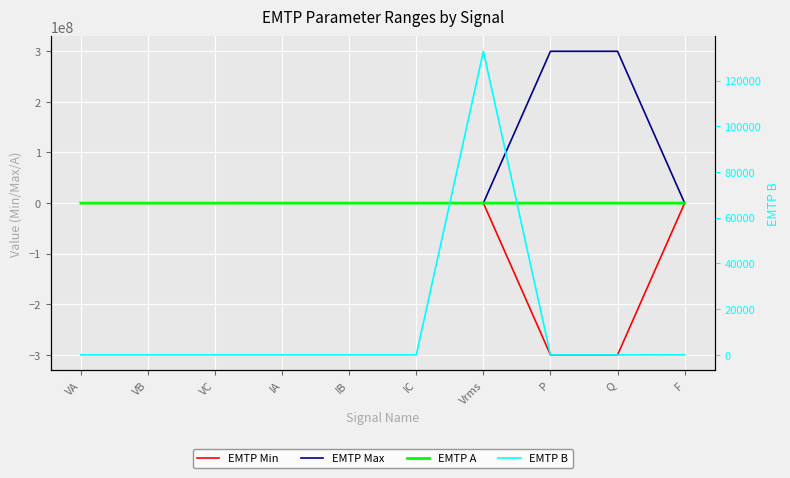

The EMTP Min series shows -1123.9 at IA. True or false?

False